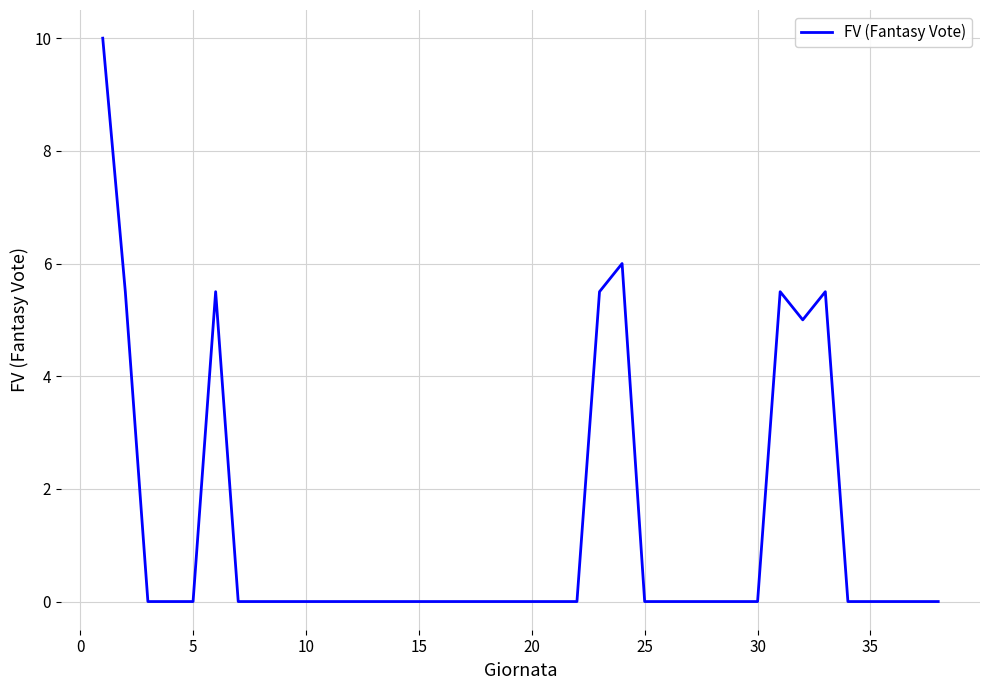

What is the maximum value shown in the chart?

10.0